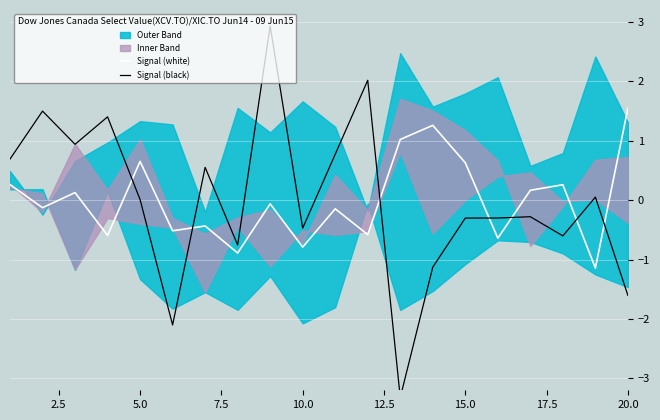

What is the highest value of the Signal (white) series?

1.5